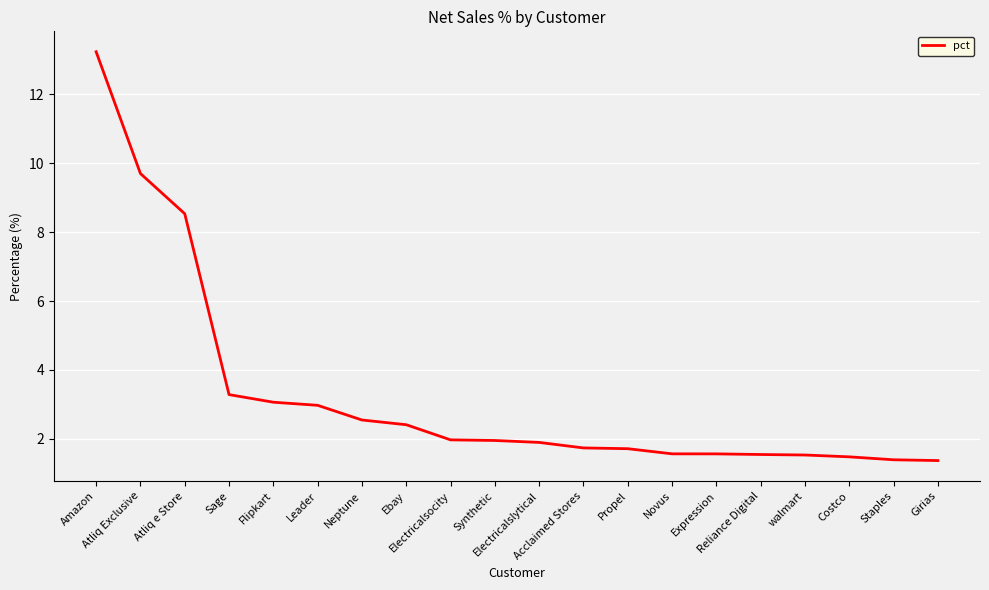

What is the difference between the values at Reliance Digital and Acclaimed Stores?

0.2